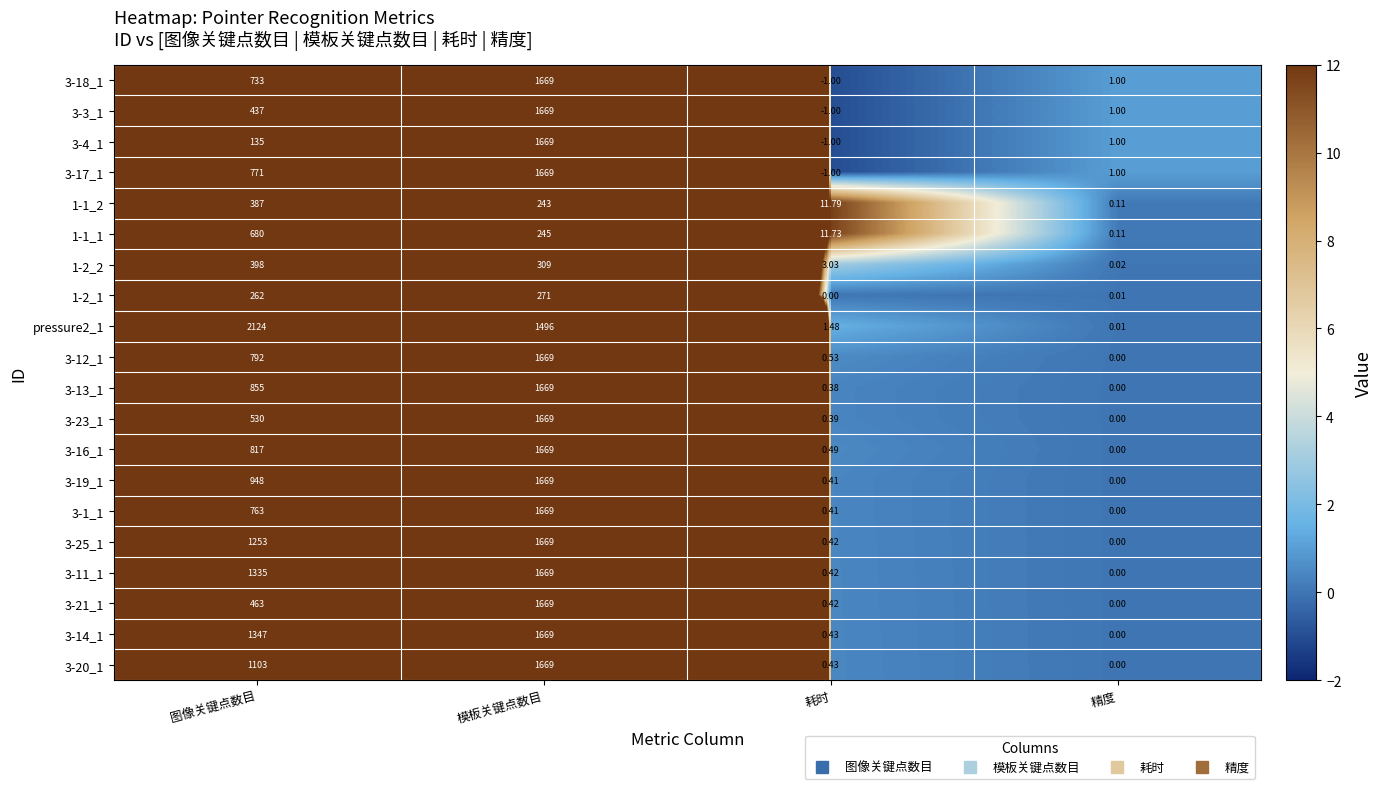

Where is 3-23_1 nearest to the value 834?

图像关键点数目